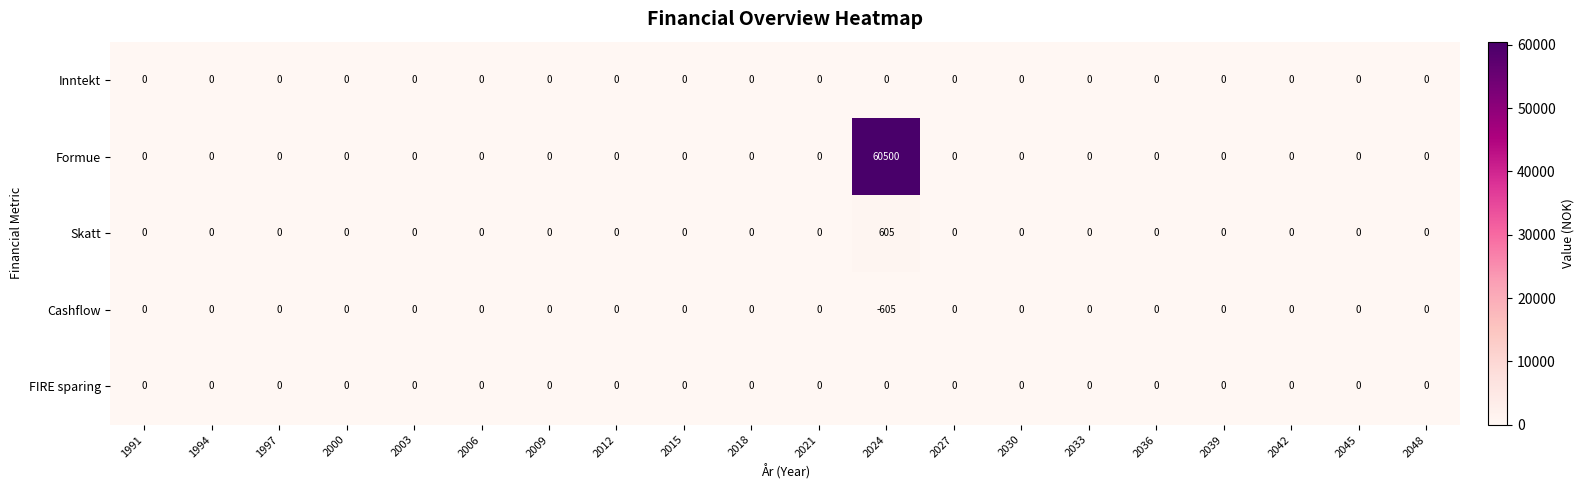

Which series has the widest spread of values?

Formue